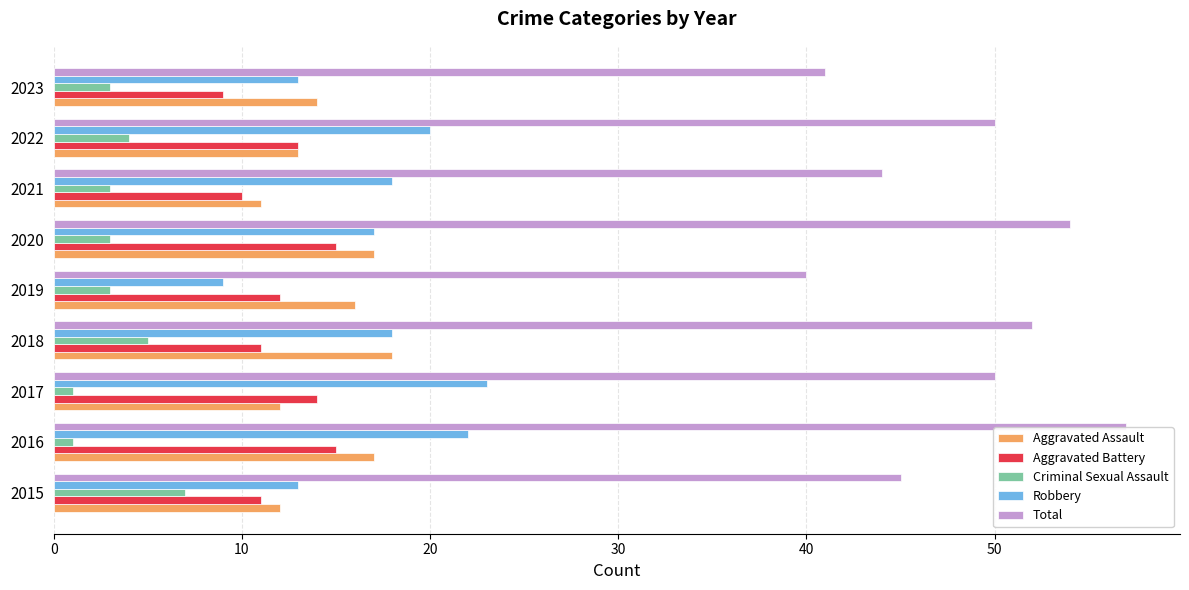

Which label corresponds to the largest value in the chart?

2016